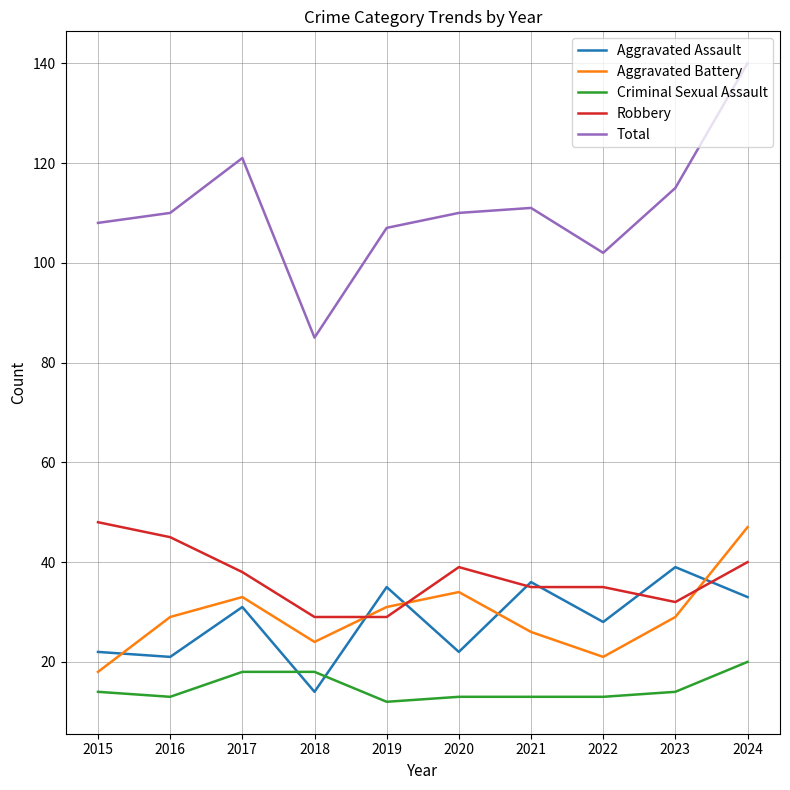

What is the smallest value displayed?

12